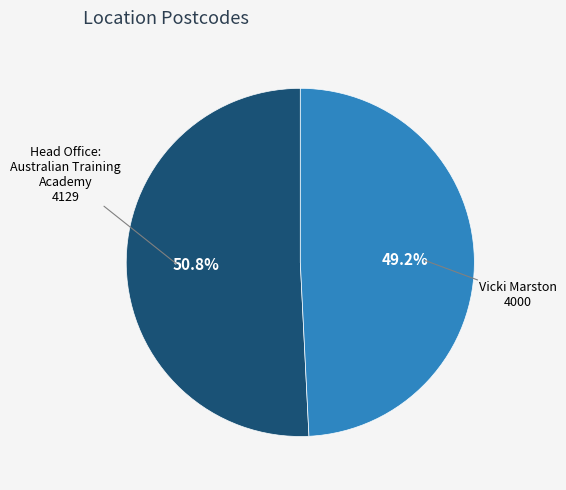

What is the total percentage of Vicki Marston and Head Office: Australian Training Academy?

100.0%